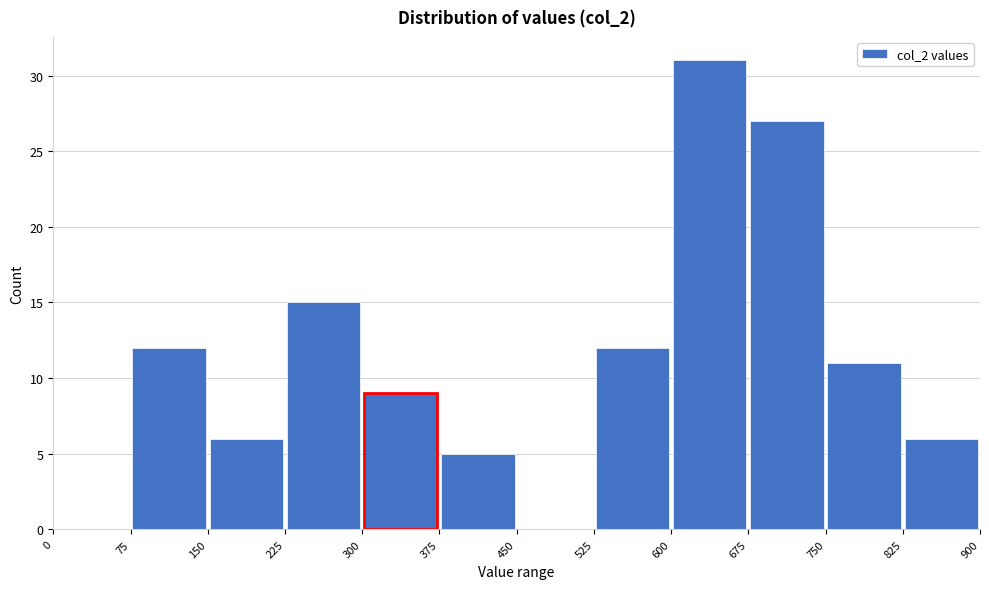

Reading left to right, list every bar in this chart as the range it spans on the x-axis followed by its height. The values are not printed on the chart, so give them approximately, as read against the axis.

0 to 75: 0
75 to 150: 12
150 to 225: 6
225 to 300: 15
300 to 375: 9
375 to 450: 5
450 to 525: 0
525 to 600: 12
600 to 675: 31
675 to 750: 27
750 to 825: 11
825 to 900: 6